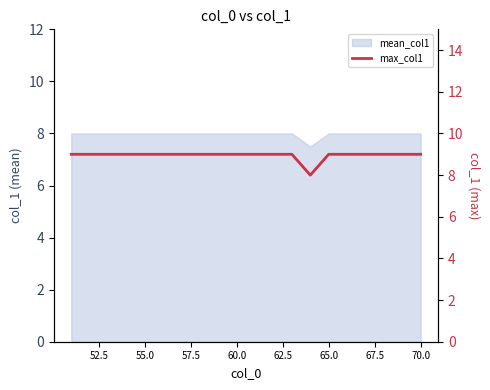

How many data points are less than 9?

1